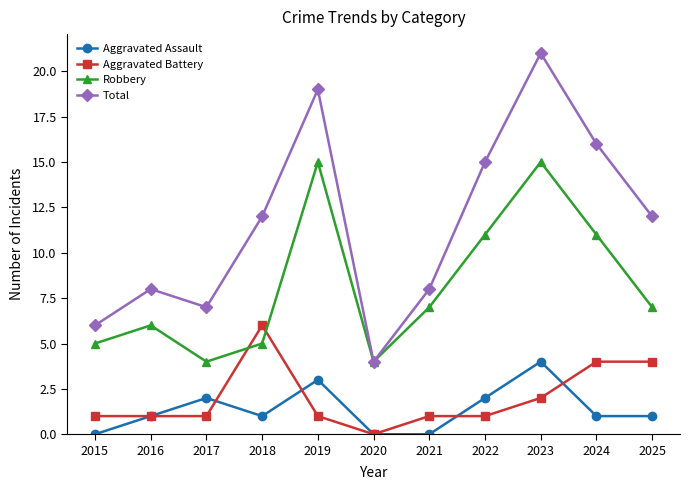

Is the value of Aggravated Assault at 2023 greater than the value of Total at 2023?

No